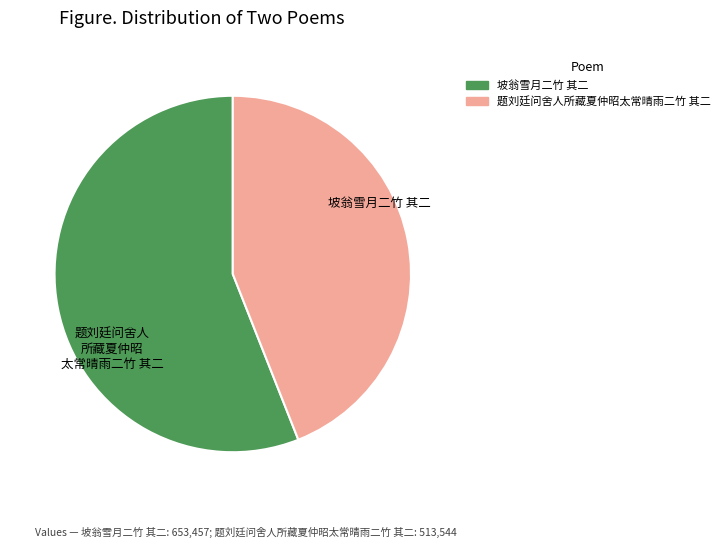

Is it true that 坡翁雪月二竹 其二 is 56% of the pie?

True